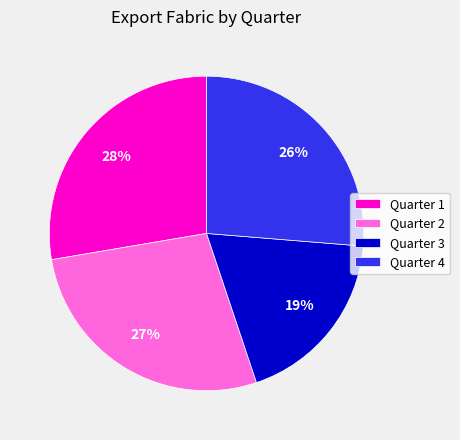

What is the smallest slice in the pie chart?

Quarter 3